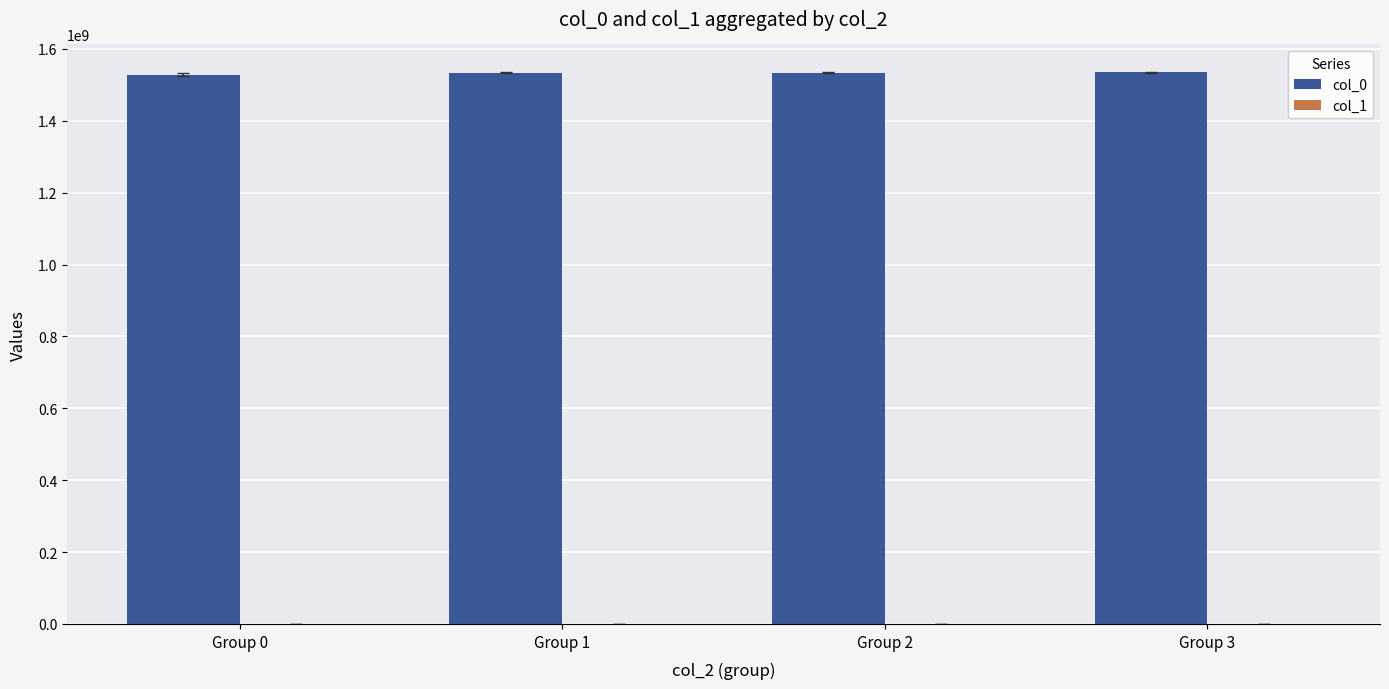

Which series has the largest total across all categories?

col_0